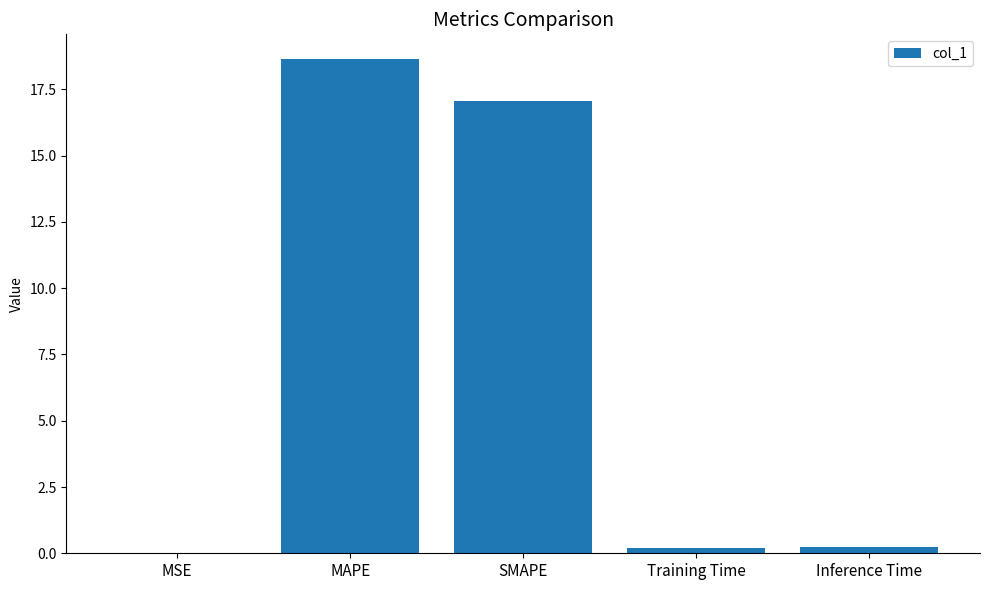

What is the change in value from MAPE to SMAPE?

-1.6